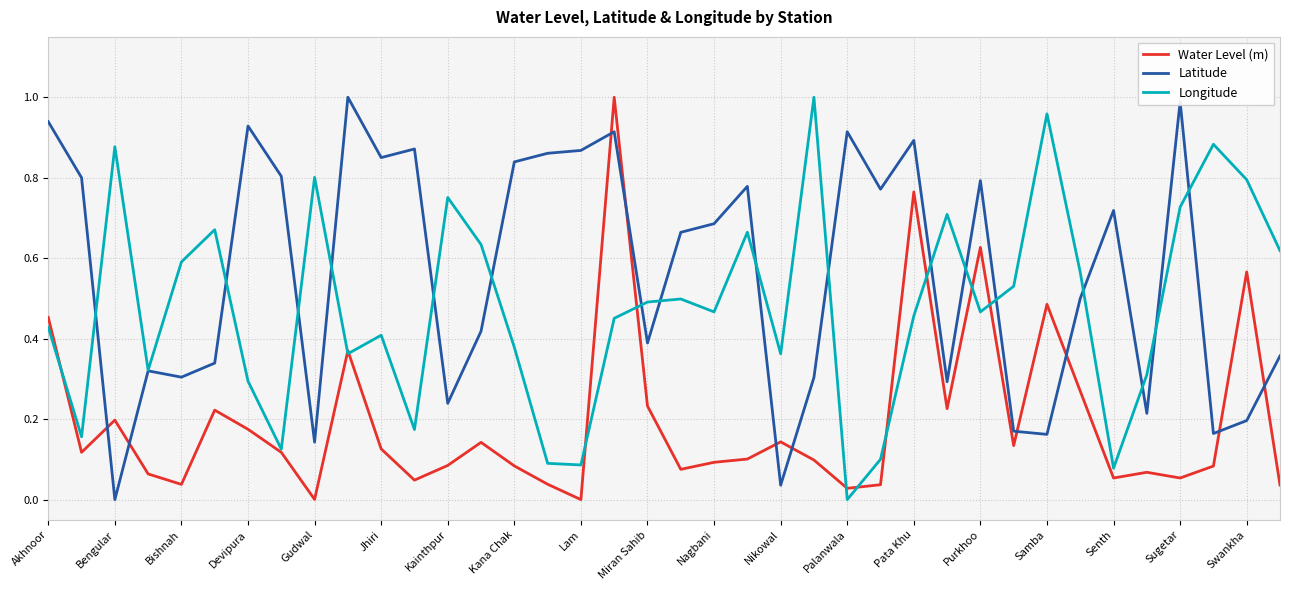

List the series in order of their overall mean, highest first.

Latitude, Longitude, Water Level (m)